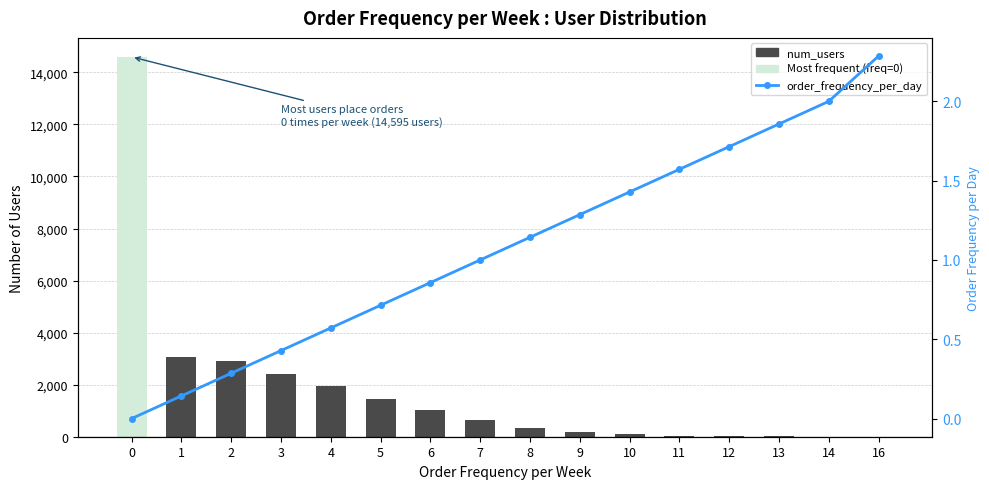

True or false: the data shows 2.0 at 14.

True